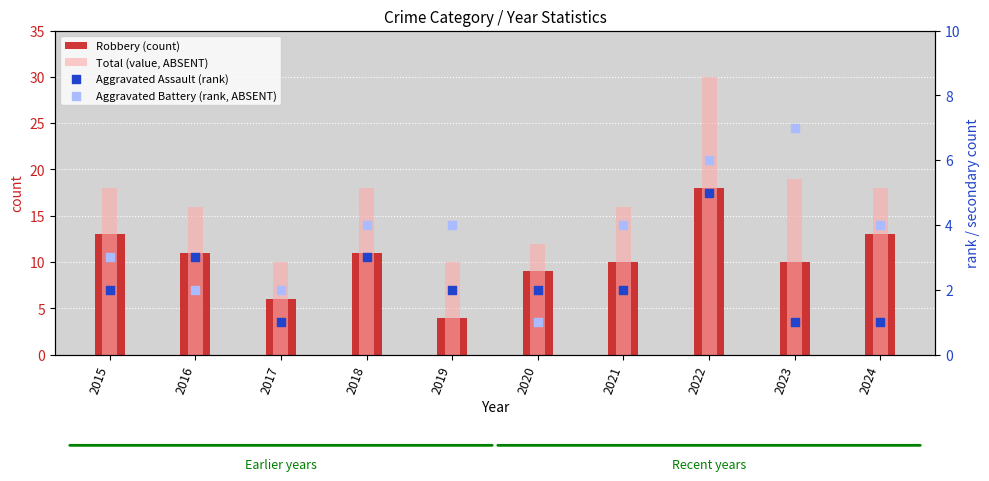

Which series has the largest total across all categories?

Total (value, ABSENT)